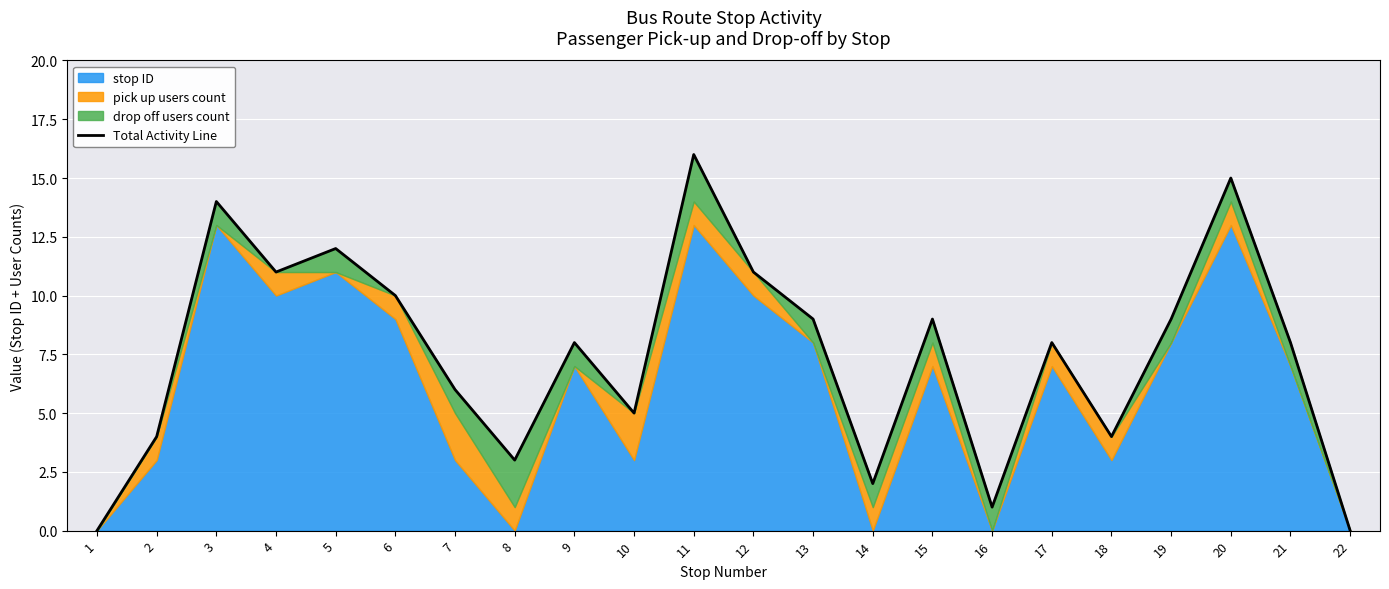

How many values exceed 8?

10